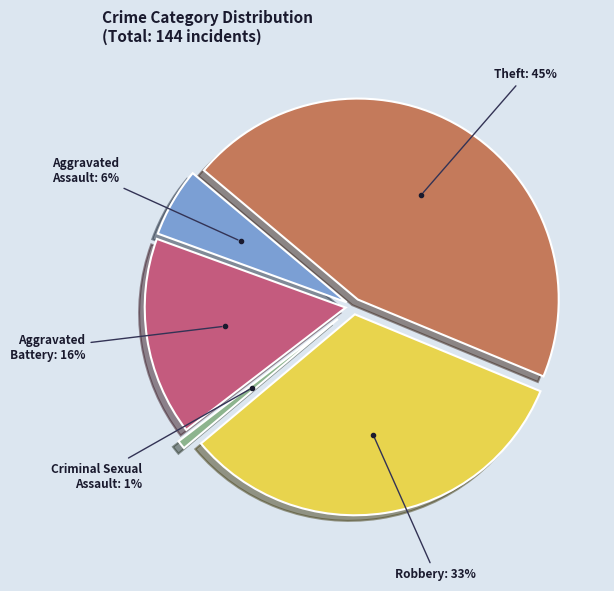

To the nearest percent, what is the difference between the Theft and Robbery slice percentages?

12%